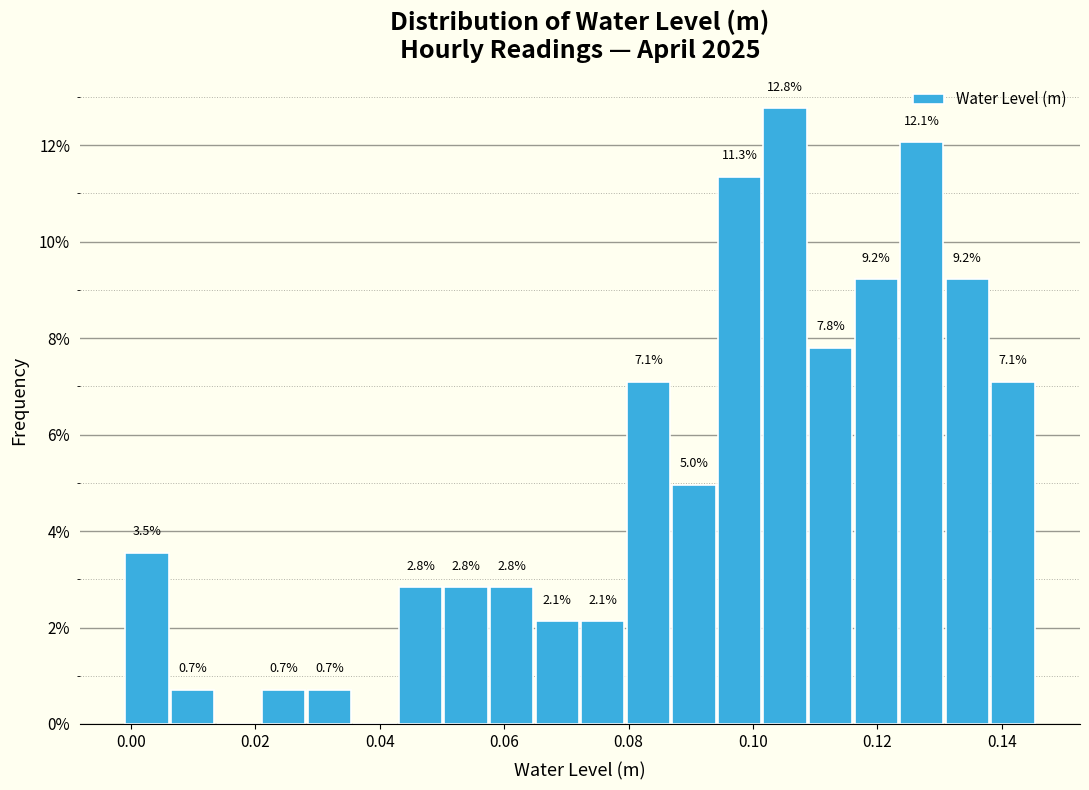

Read against the x-axis, roughly where is the centre of the tallest bar?

0.106